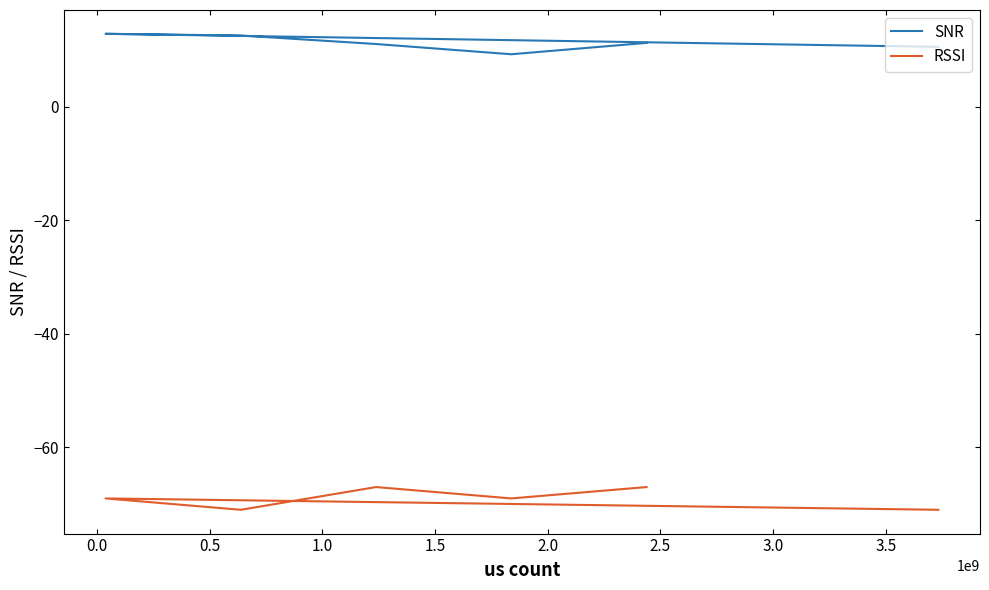

Is the value of RSSI at 0.5 greater than the value of SNR at 2.0?

No